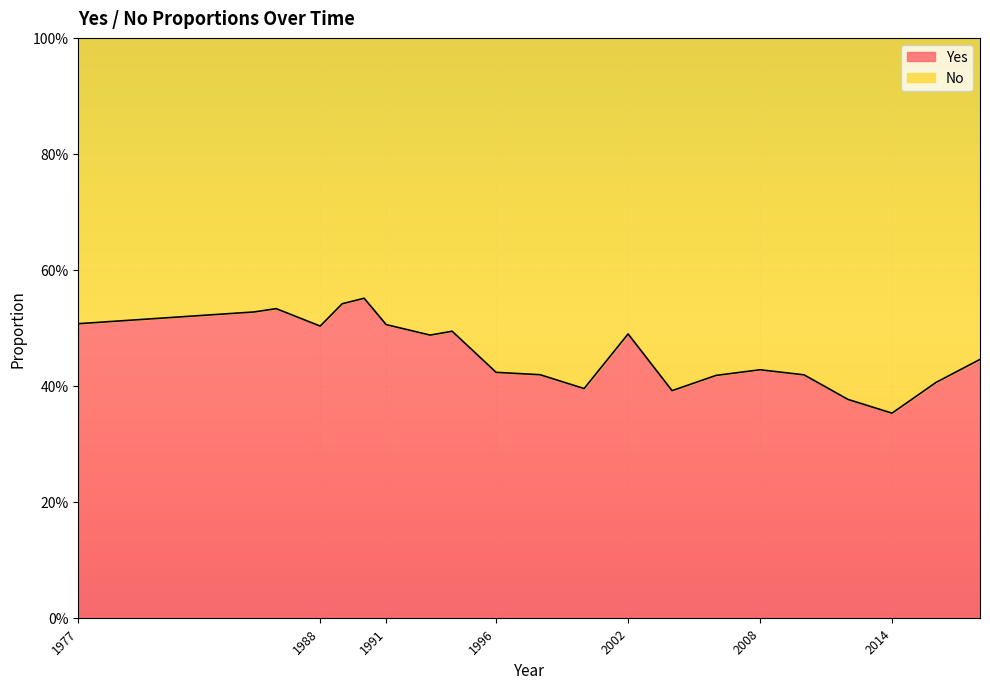

Which label corresponds to the smallest value in the chart?

2014